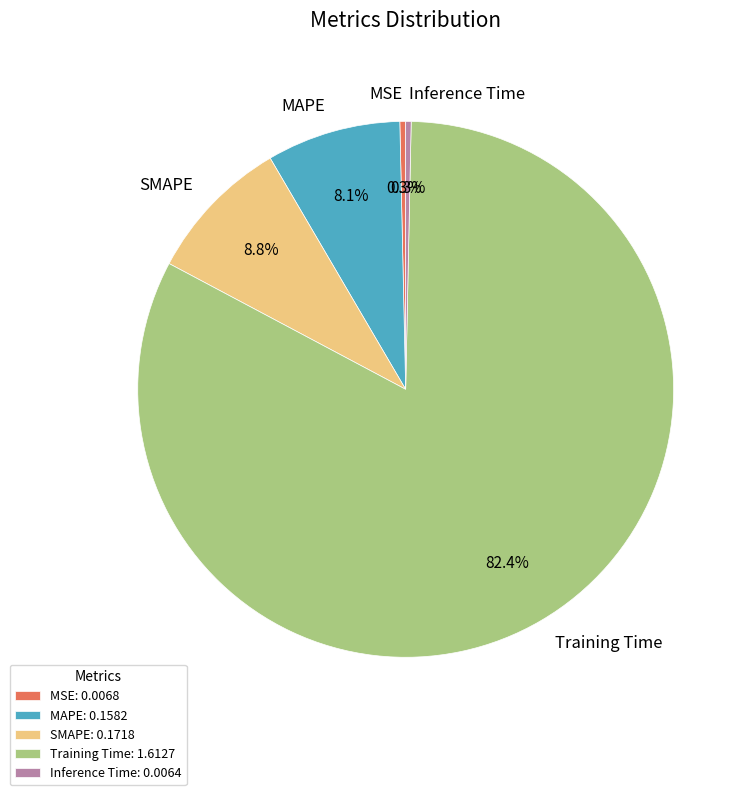

Does Training Time represent more than half of the total?

Yes